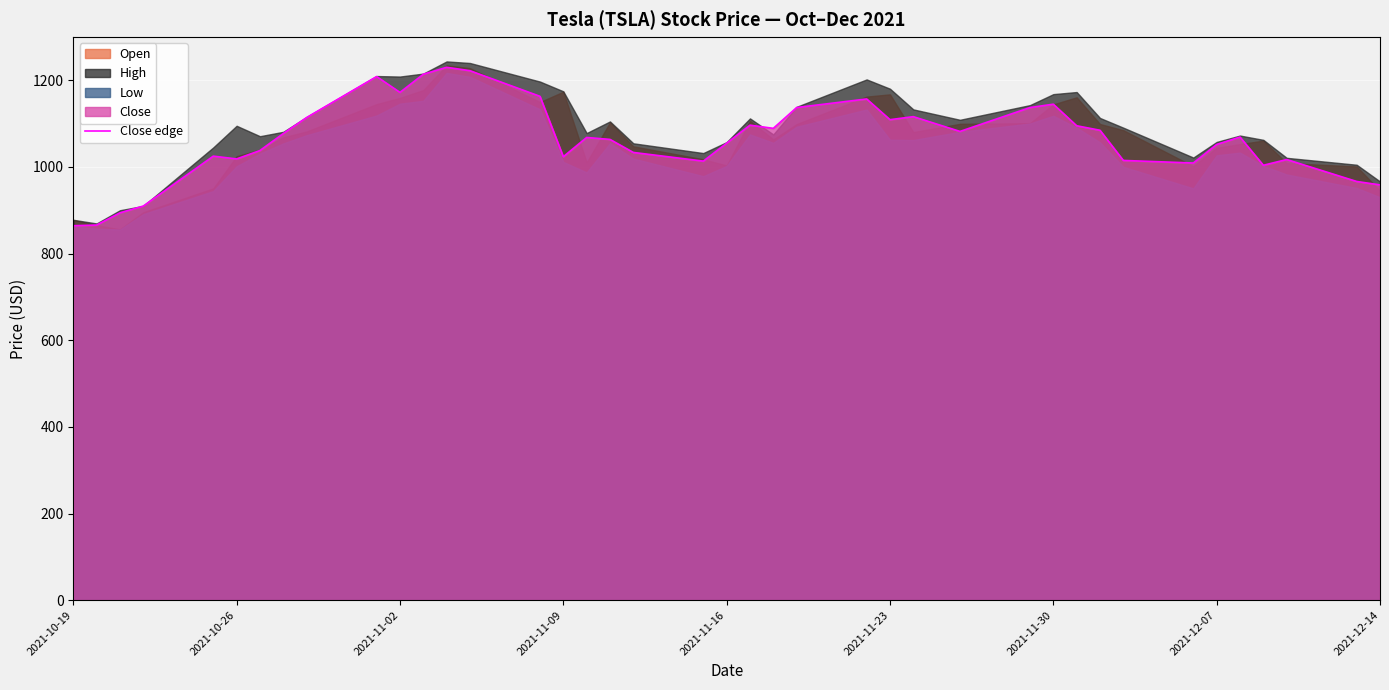

Count the number of data series in this chart.

4